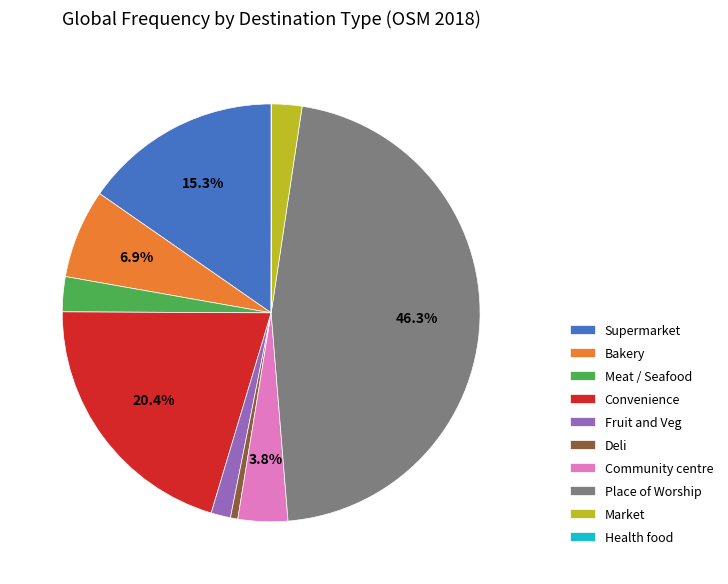

The Community centre slice represents 4% of the pie. True or false?

True